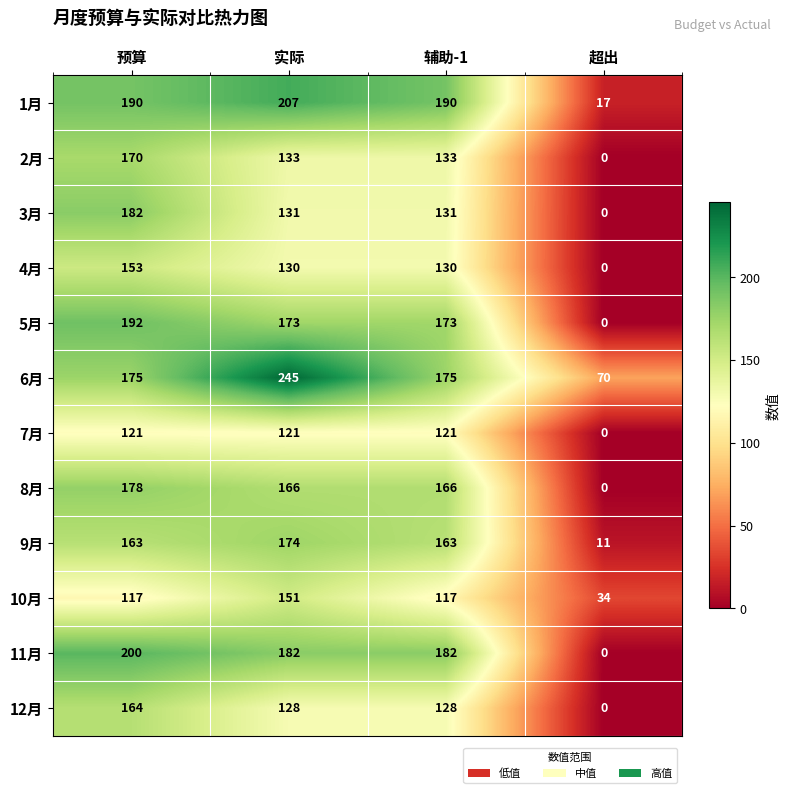

List the series in order of their peak value, lowest first.

7月, 10月, 4月, 12月, 2月, 9月, 8月, 3月, 5月, 11月, 1月, 6月